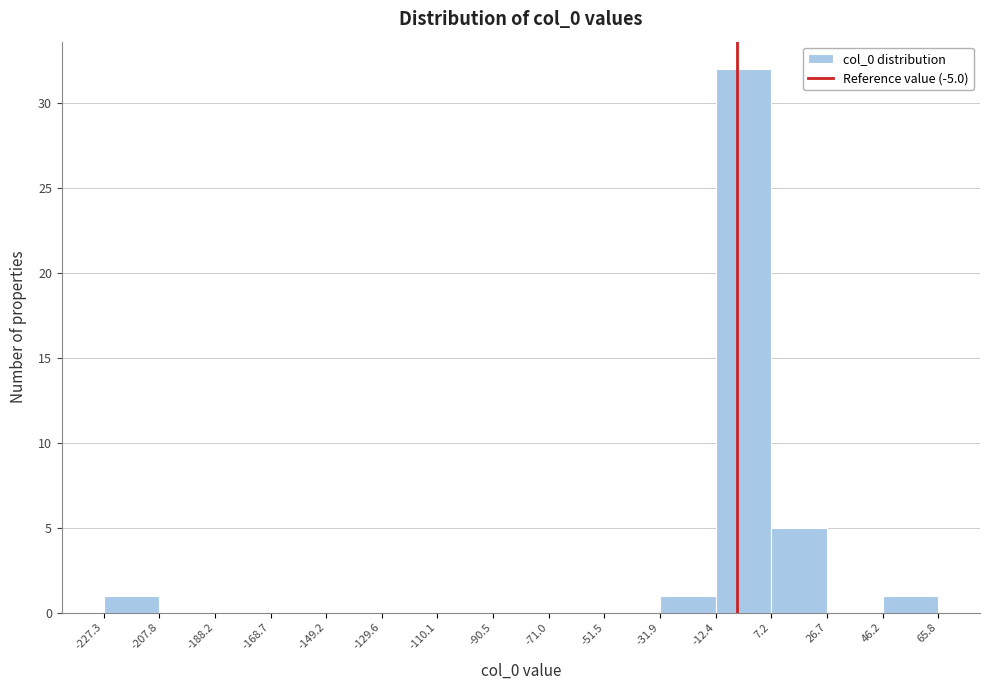

Reading left to right, list every bar in this chart as the range it spans on the x-axis followed by its height. The values are not printed on the chart, so give them approximately, as read against the axis.

-227.3 to -207.8: 1
-207.8 to -188.2: 0
-188.2 to -168.7: 0
-168.7 to -149.2: 0
-149.2 to -129.6: 0
-129.6 to -110.1: 0
-110.1 to -90.5: 0
-90.5 to -71.0: 0
-71.0 to -51.5: 0
-51.5 to -31.9: 0
-31.9 to -12.4: 1
-12.4 to 7.2: 32
7.2 to 26.7: 5
26.7 to 46.2: 0
46.2 to 65.8: 1